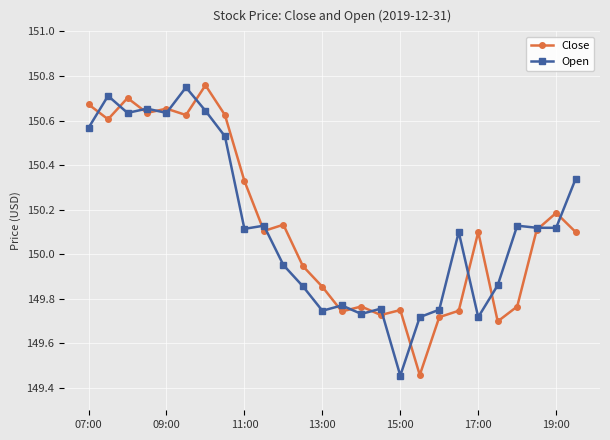

How many values in the Close series are below 150?

11